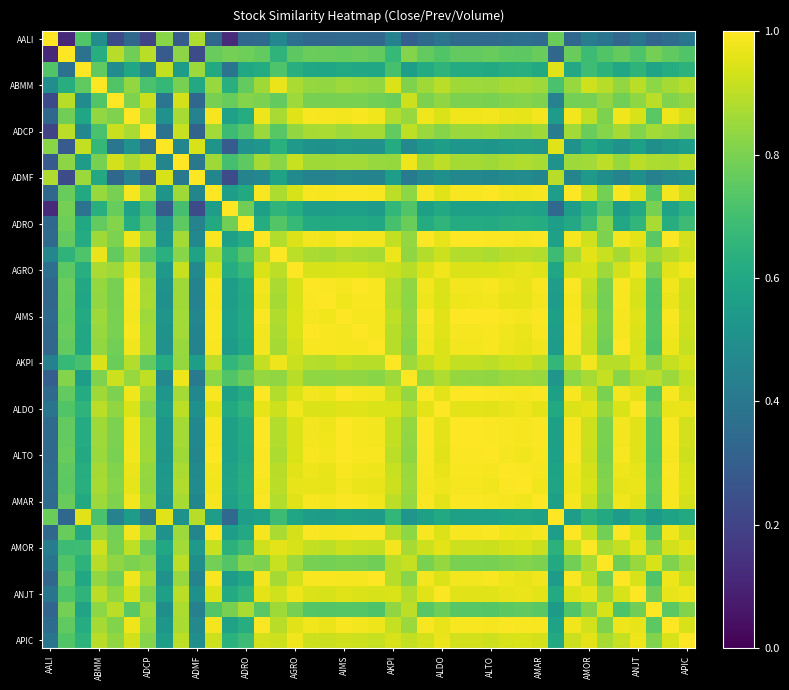

Which series has the largest range (max minus min)?

AALI